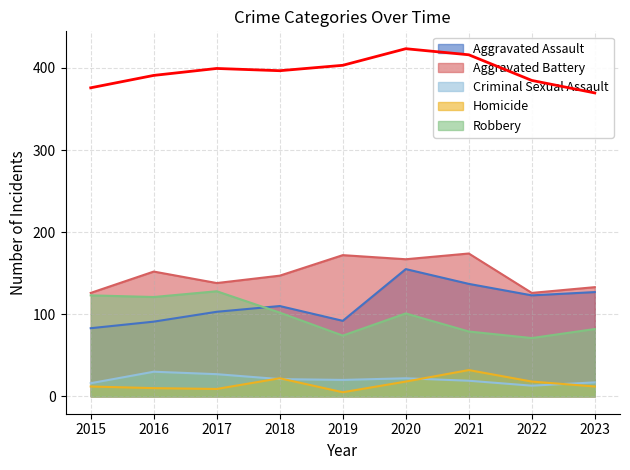

True or false: Aggravated Assault has a value of 56 at 2022.

False